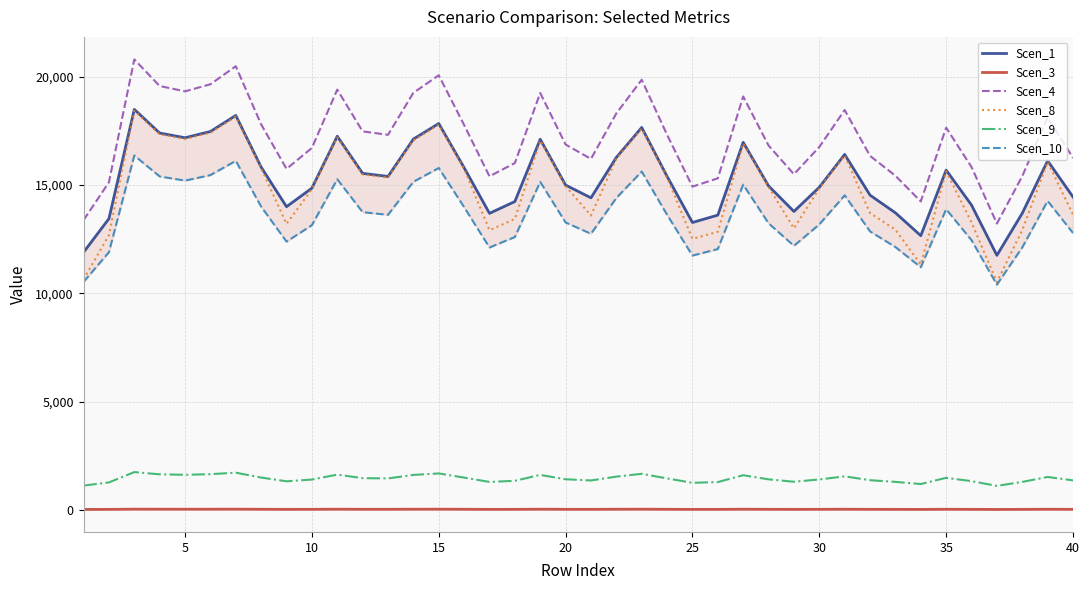

The value of Scen_4 at 10 is 29454.5. True or false?

False